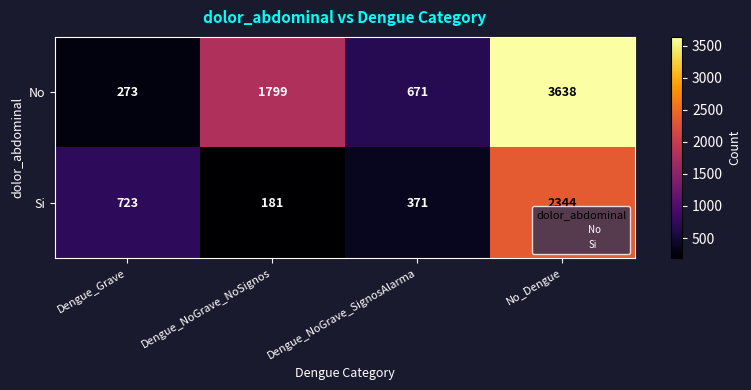

What is the difference between the Si values at Dengue_Grave and No_Dengue?

1621